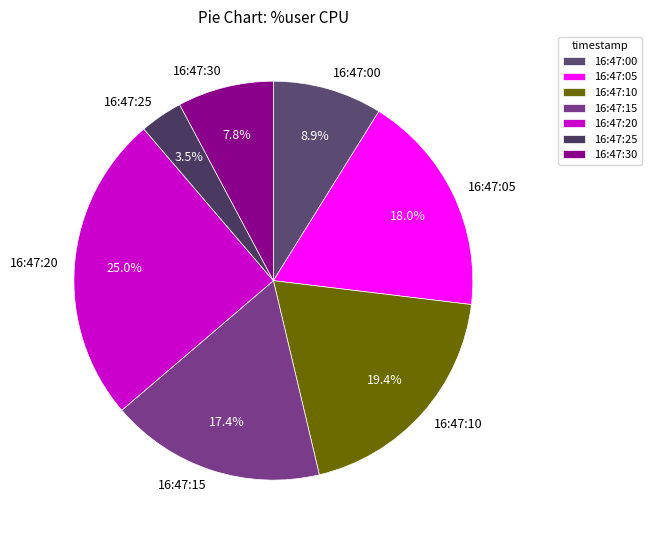

Is there a majority slice in this chart?

No